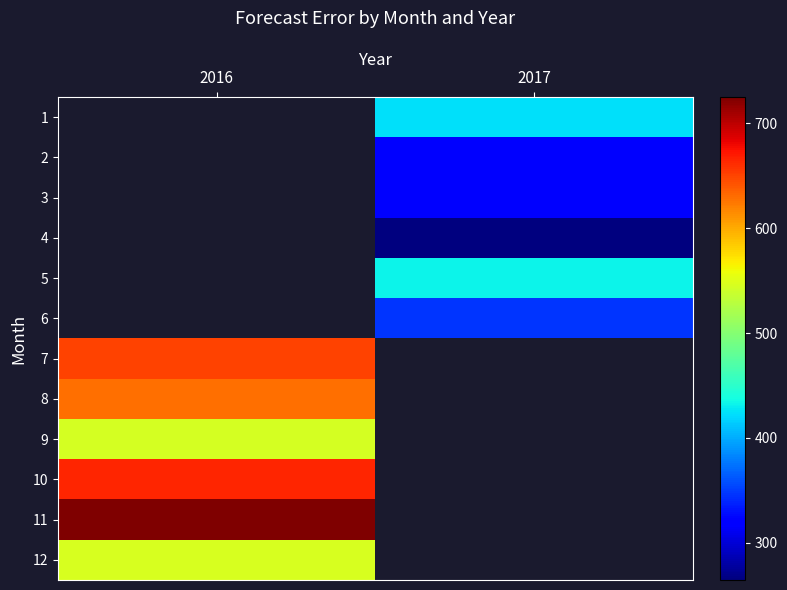

The value of 1 at 2017 is 675.6. True or false?

False